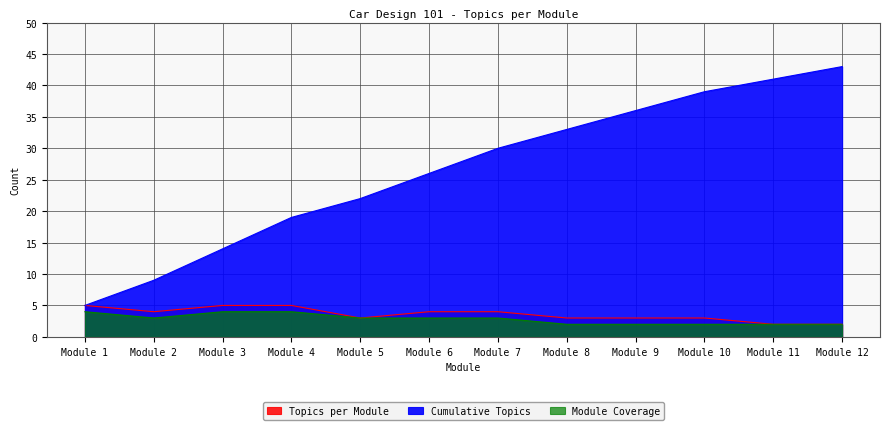

Which category has the lowest value in the Cumulative Topics series?

Module 1